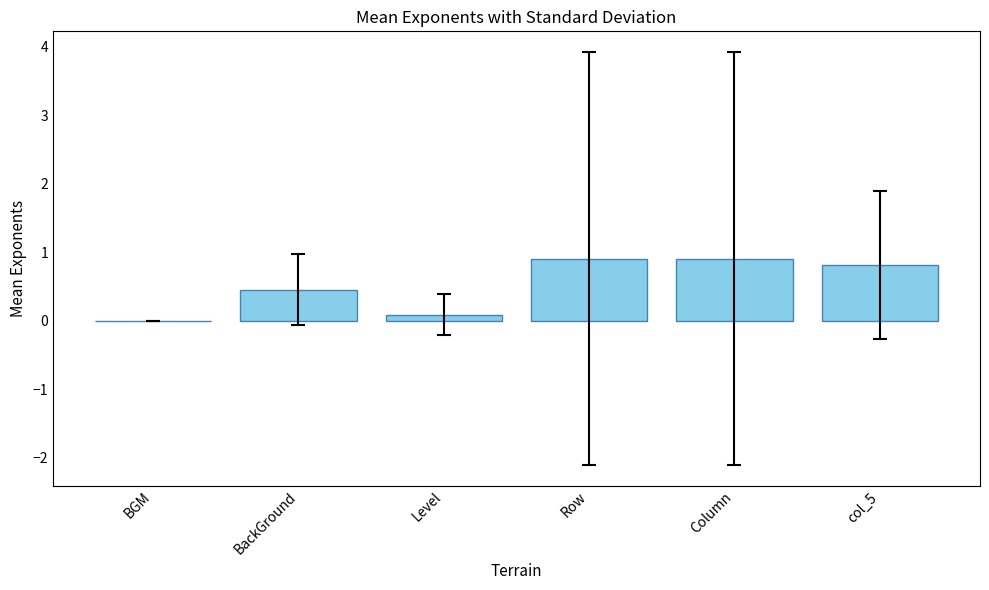

Reading right to left, what are all the values shown in this chart?

0.8	0.9	0.9	0.1	0.5	0.0